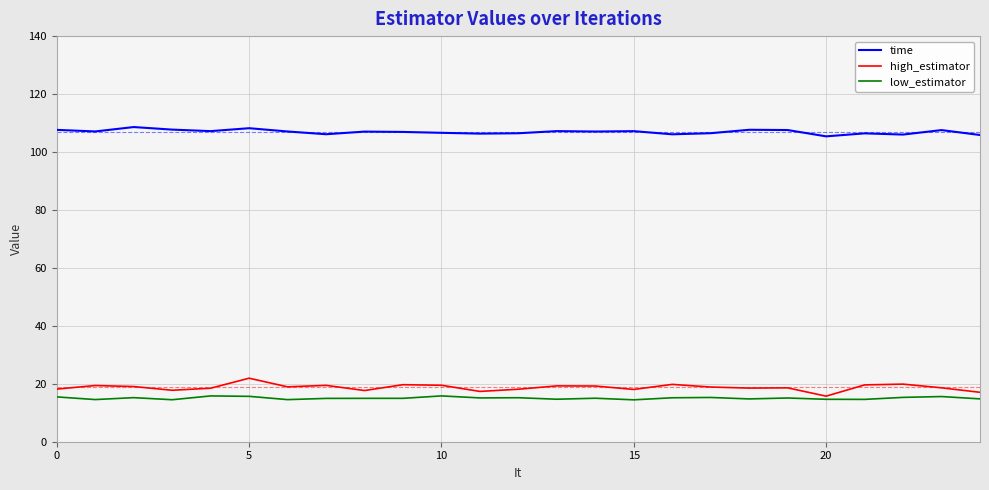

Rank the series by their maximum value, from highest to lowest.

time, high_estimator, low_estimator